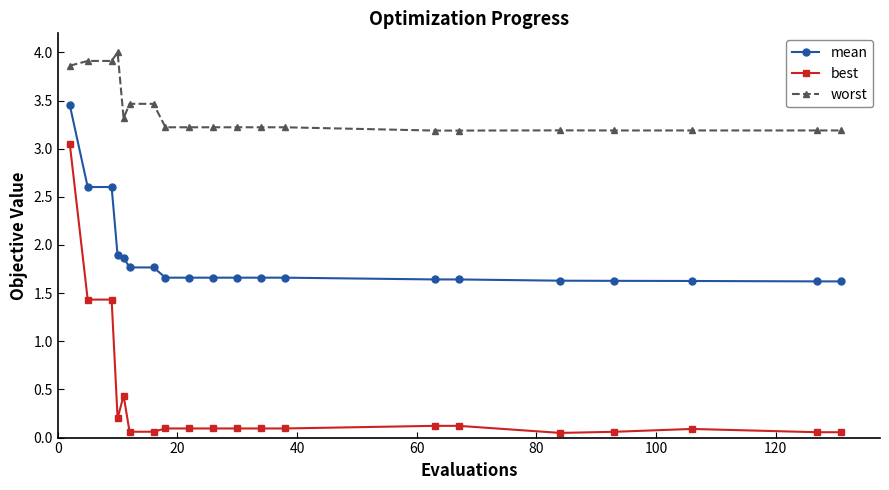

True or false: worst has more than 0 interior local peaks.

True